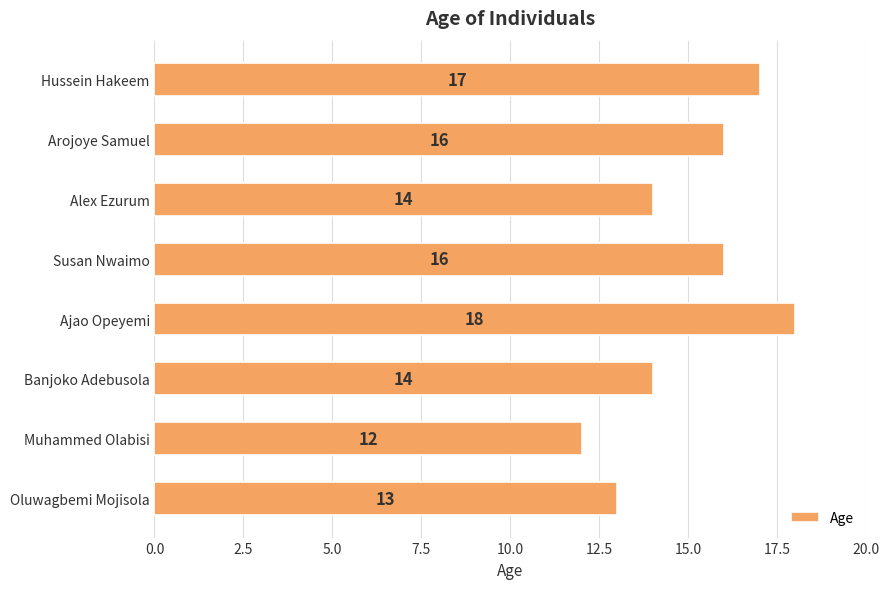

Which has a higher value, Susan Nwaimo or Oluwagbemi Mojisola?

Susan Nwaimo